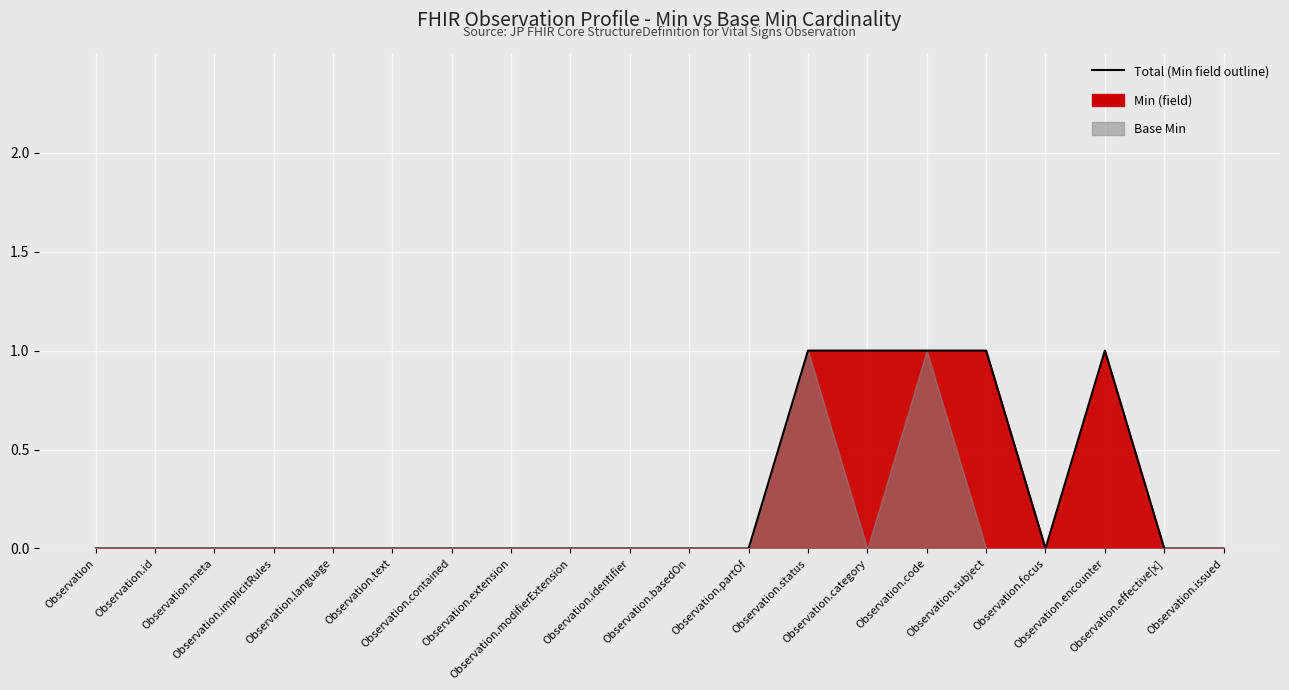

List the labels in order of value, largest first.

Observation.status, Observation.category, Observation.code, Observation.subject, Observation.encounter, Observation, Observation.id, Observation.meta, Observation.implicitRules, Observation.language, Observation.text, Observation.contained, Observation.extension, Observation.modifierExtension, Observation.identifier, Observation.basedOn, Observation.partOf, Observation.focus, Observation.effective[x], Observation.issued